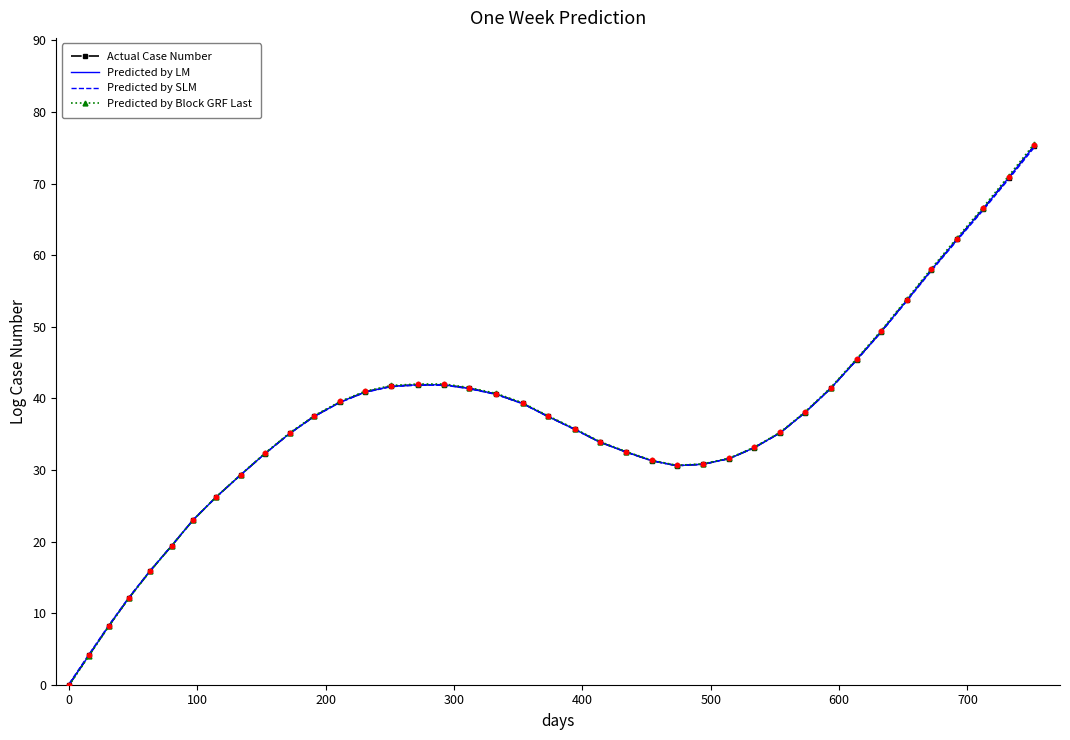

Which series has the largest total across all categories?

Predicted by Block GRF Last